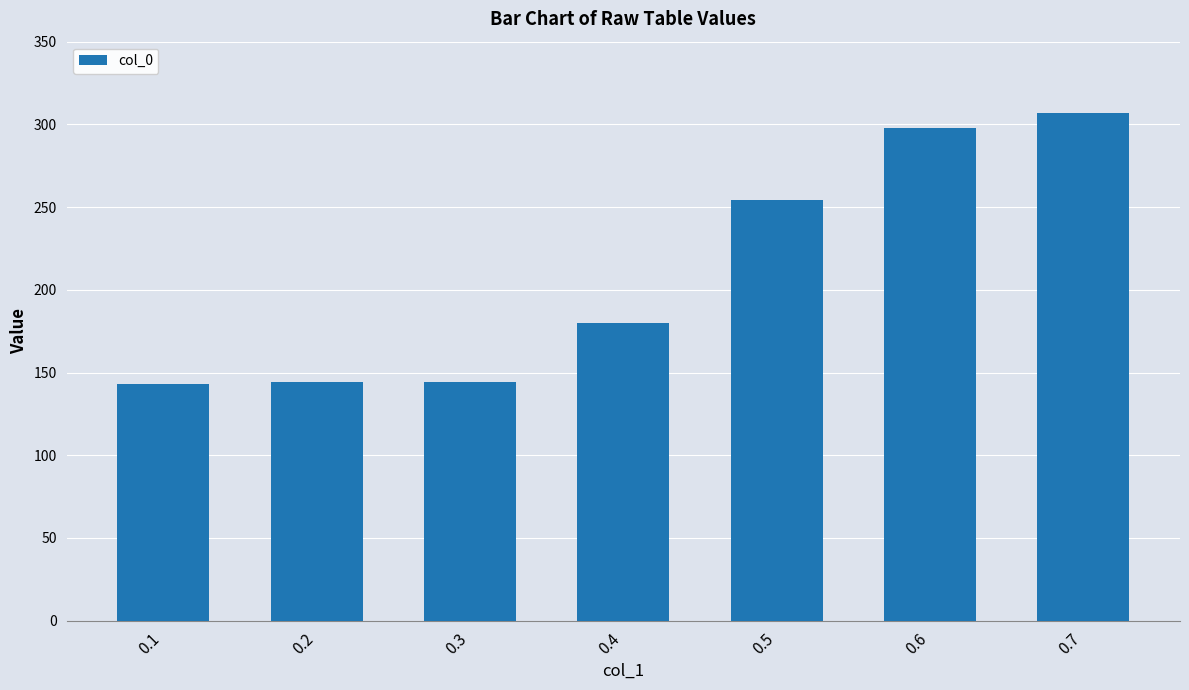

Is it true that the value at 0.5 is 254?

True